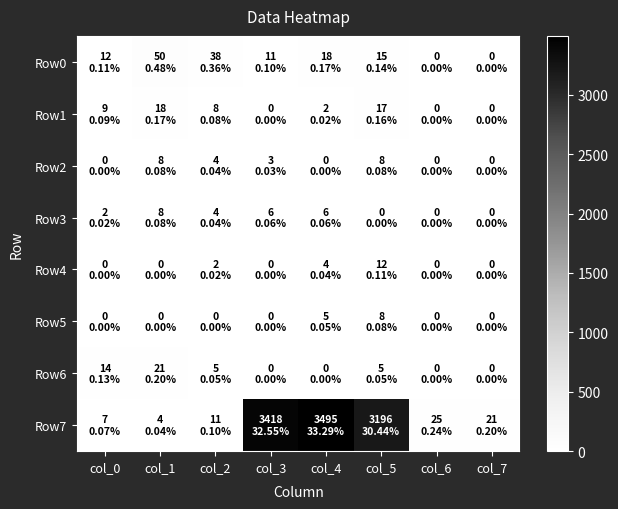

List the series in order of their peak value, highest first.

Row7, Row0, Row6, Row1, Row4, Row2, Row3, Row5